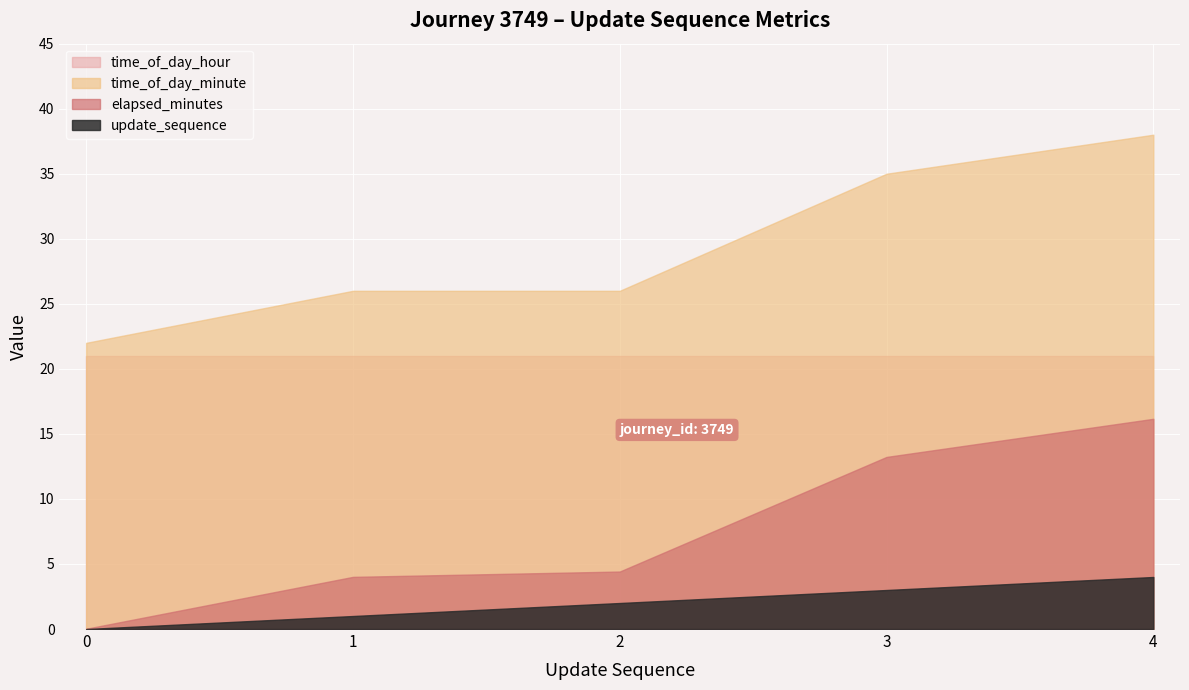

Rank the categories by time_of_day_hour value from highest to lowest.

0, 1, 2, 3, 4